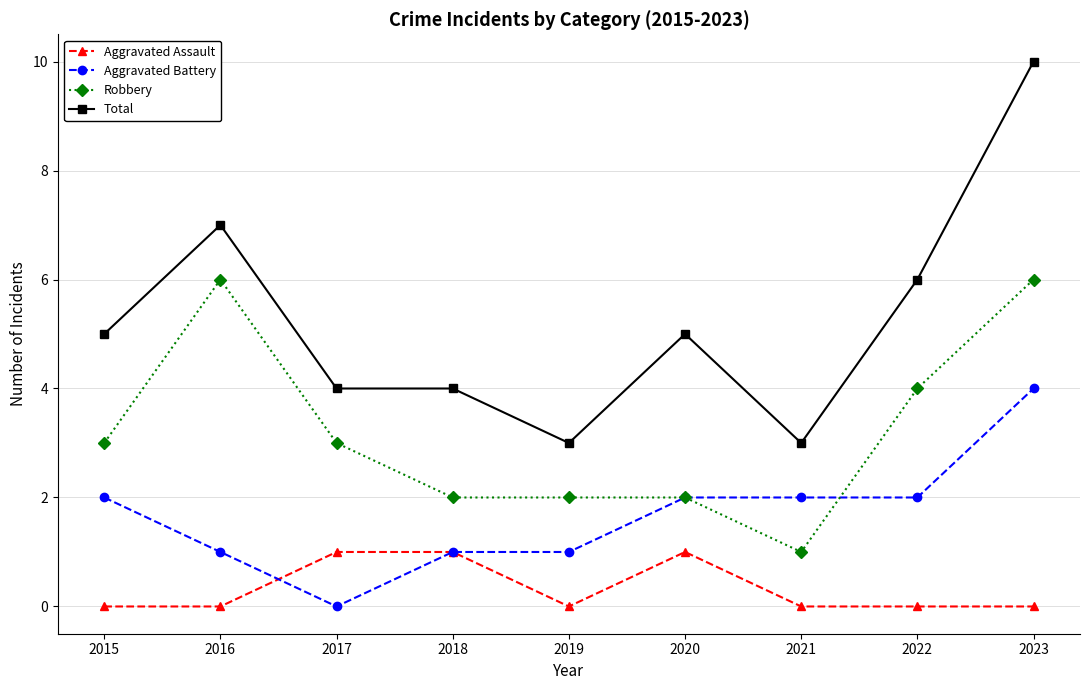

What is the approximate value of Aggravated Battery at 2023?

4